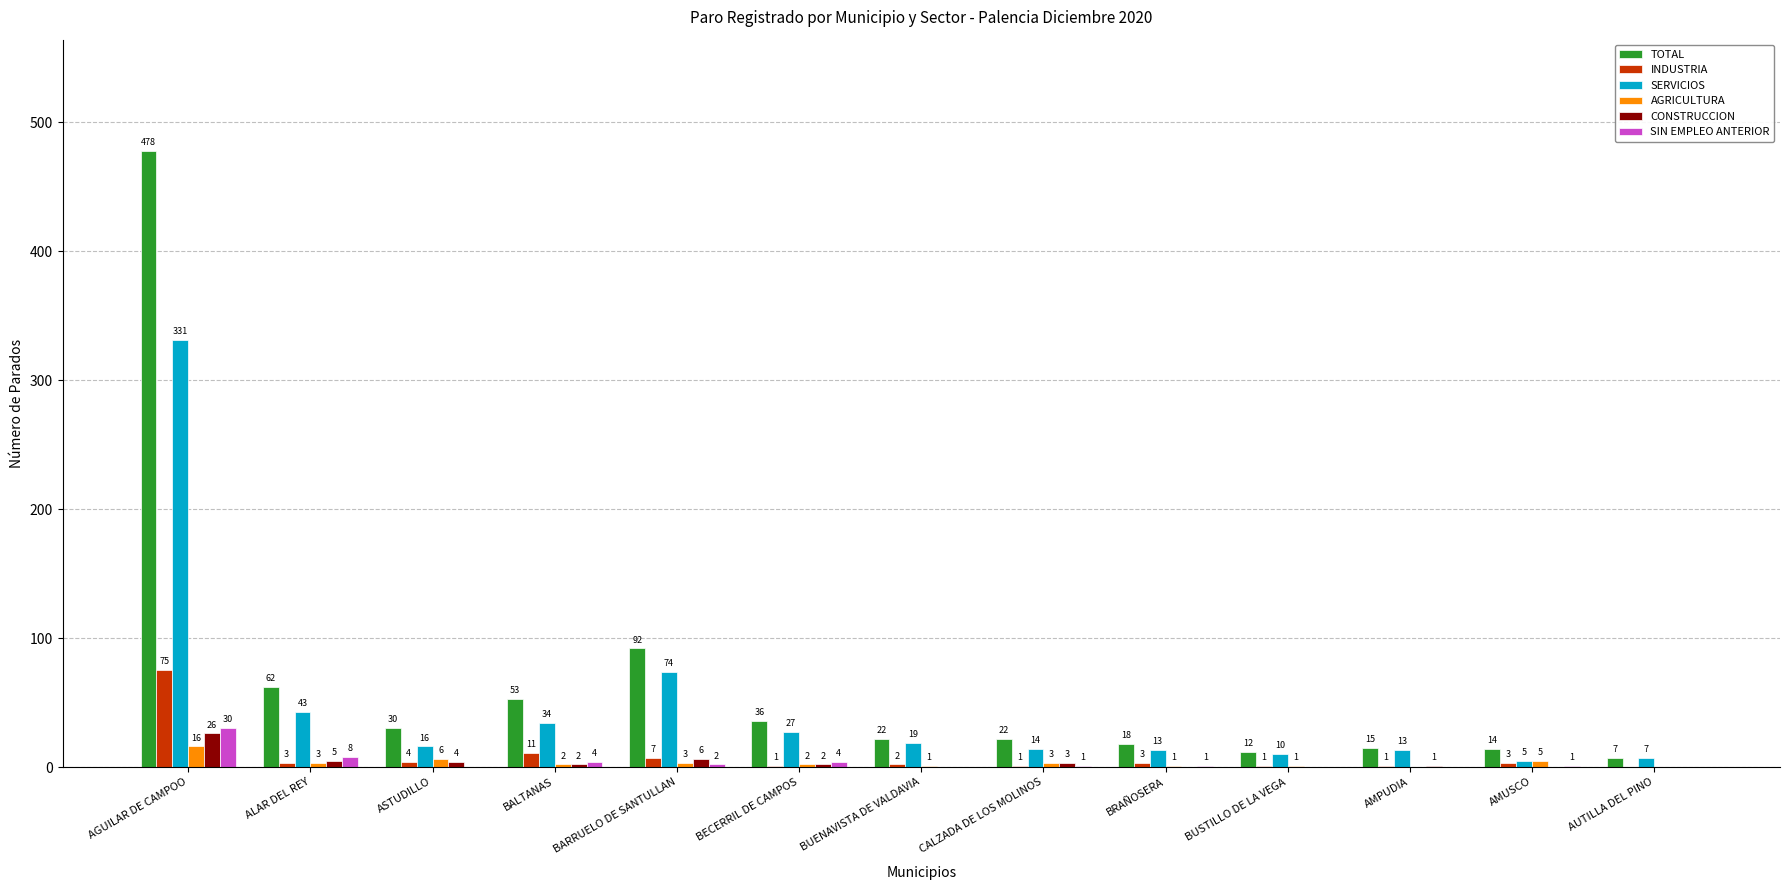

Are the bars grouped side by side (vs. stacked)?

Yes